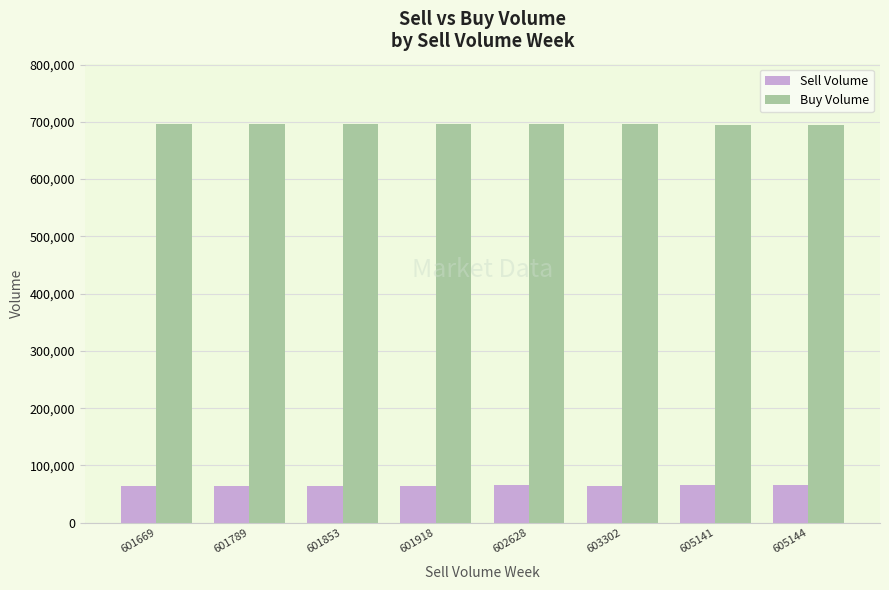

What is the highest value of the Buy Volume series?

696987